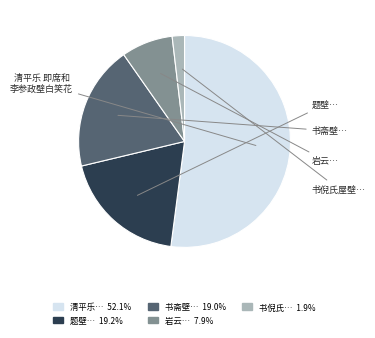

Is there any slice that represents more than half of the pie?

Yes